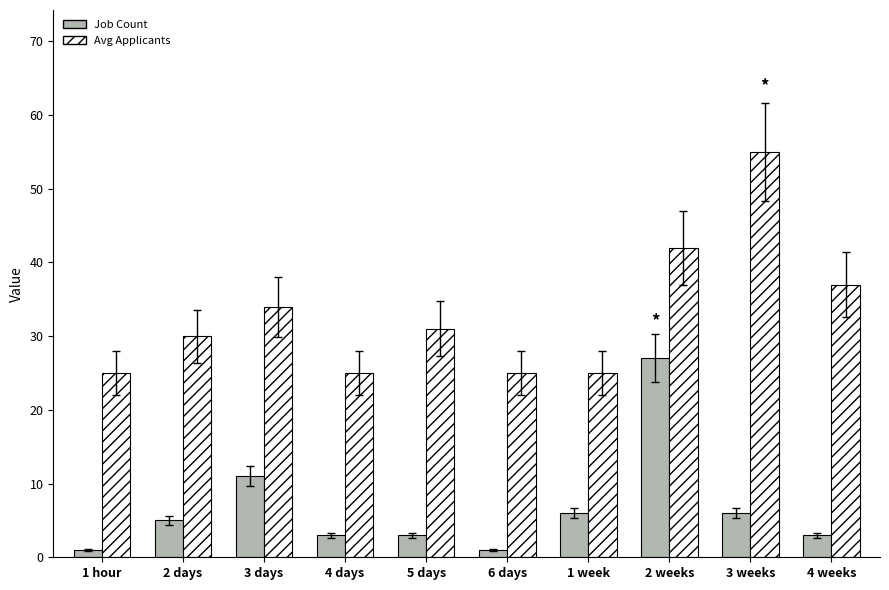

At which label is Job Count closest to 14?

3 days